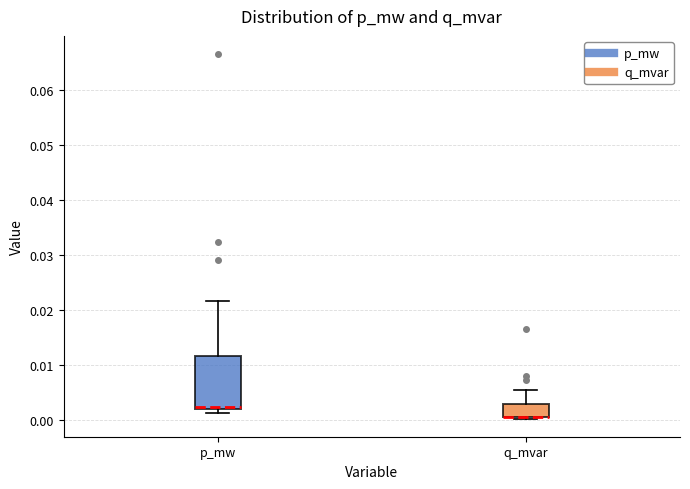

Reading left to right, transcribe this box plot: for each box, give where its median line is, the range the box spans, and where its two whiskers end, as read against the y-axis. The values are not printed on the chart, so give them approximately, as read against the axis.

p_mw: median 0.002, box 0.002 to 0.012, whiskers 0.001 to 0.022
q_mvar: median 0.001 (drawn on the box's lower edge), box 0.001 to 0.003, whiskers 0.000 to 0.005